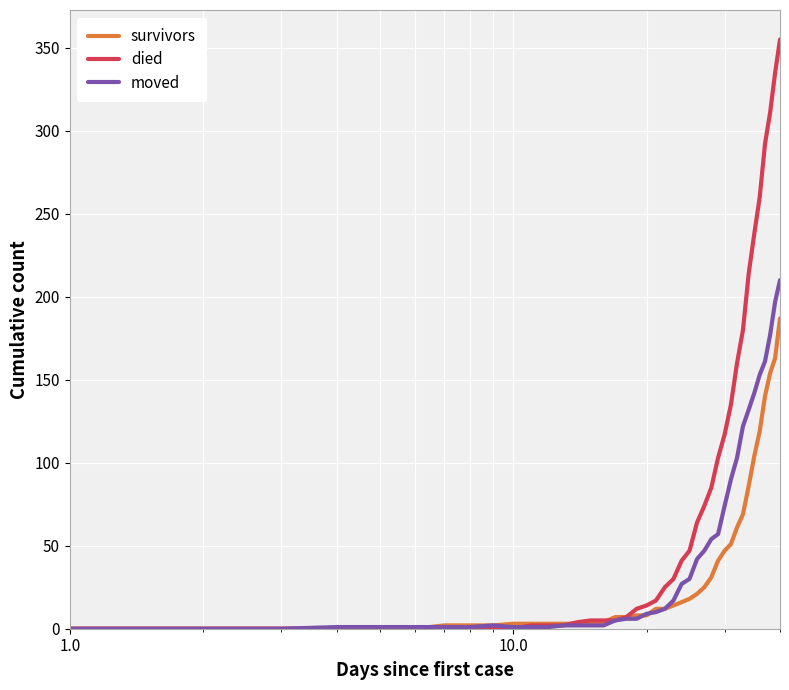

What is the greatest value displayed?

355